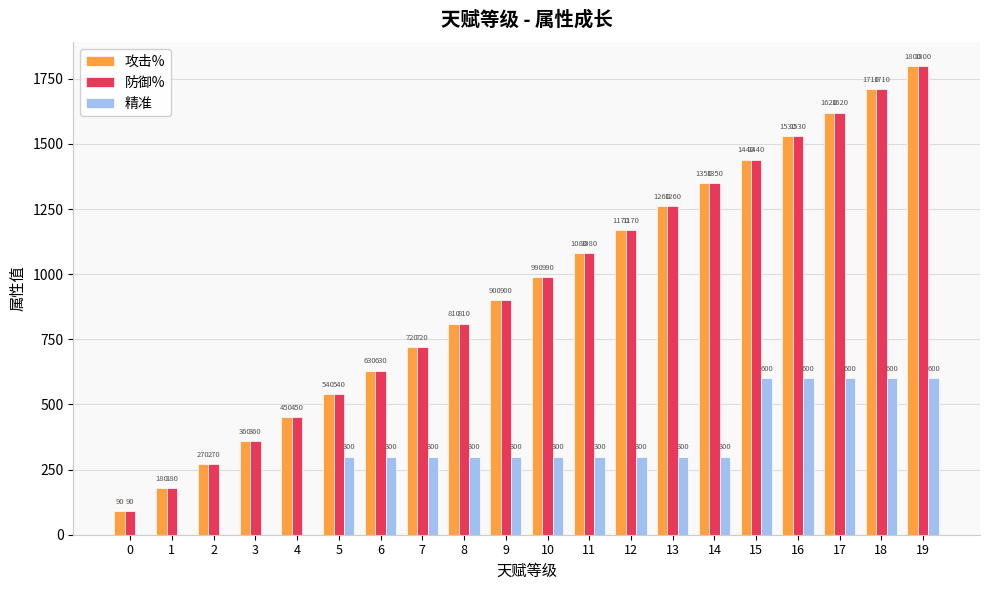

The value of 攻击% at 10 is 990. True or false?

True